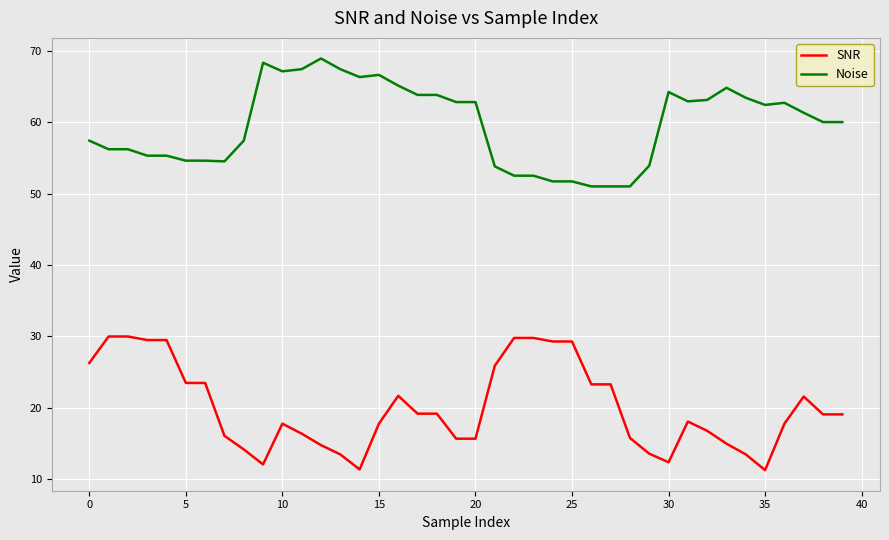

True or false: SNR and Noise intersect in this chart.

False